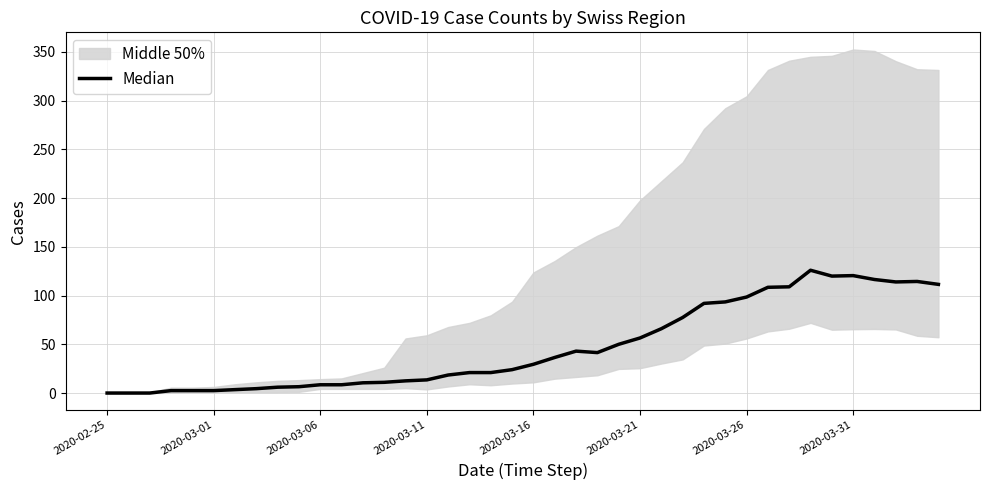

Reading left to right, extract all data points from this chart.

0.0	0.0	0.0	2.5	2.5	2.5	3.5	4.5	6.0	6.5	8.5	8.5	10.5	11.0	12.5	13.5	18.5	21.0	21.0	24.0	29.5	36.5	43.0	41.5	50.0	56.5	66.0	77.5	92.0	93.5	98.5	108.5	109.0	126.0	120.0	120.5	116.5	114.0	114.5	111.5